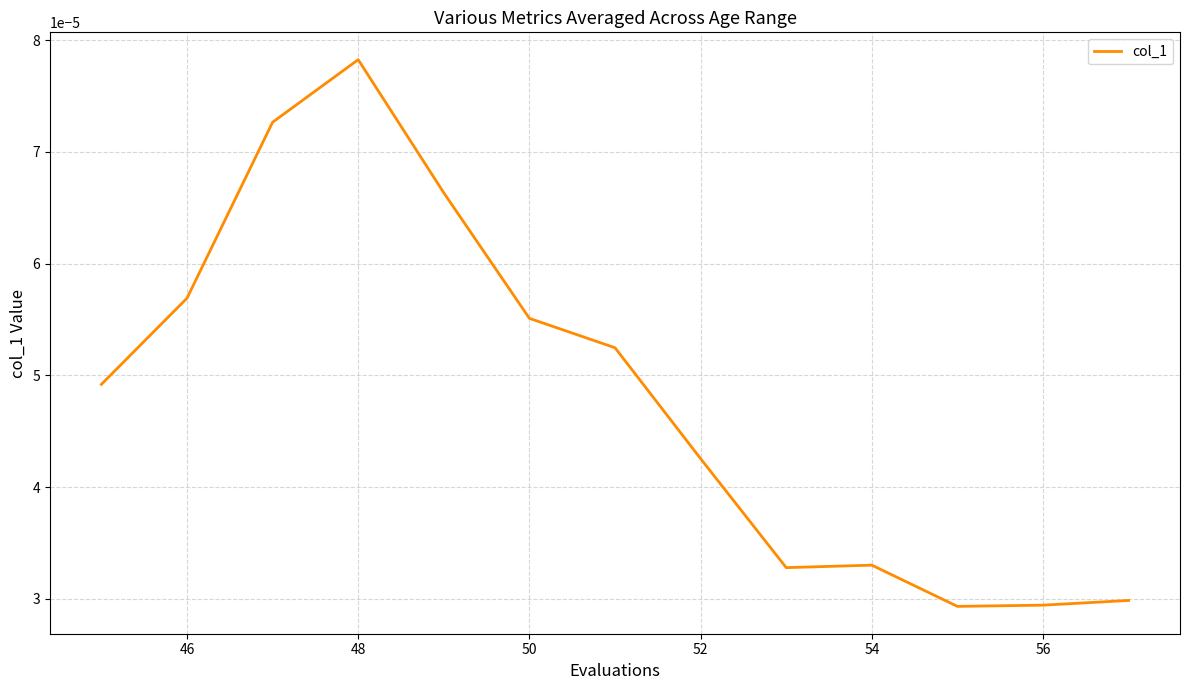

Which category has the highest value across all series?

48